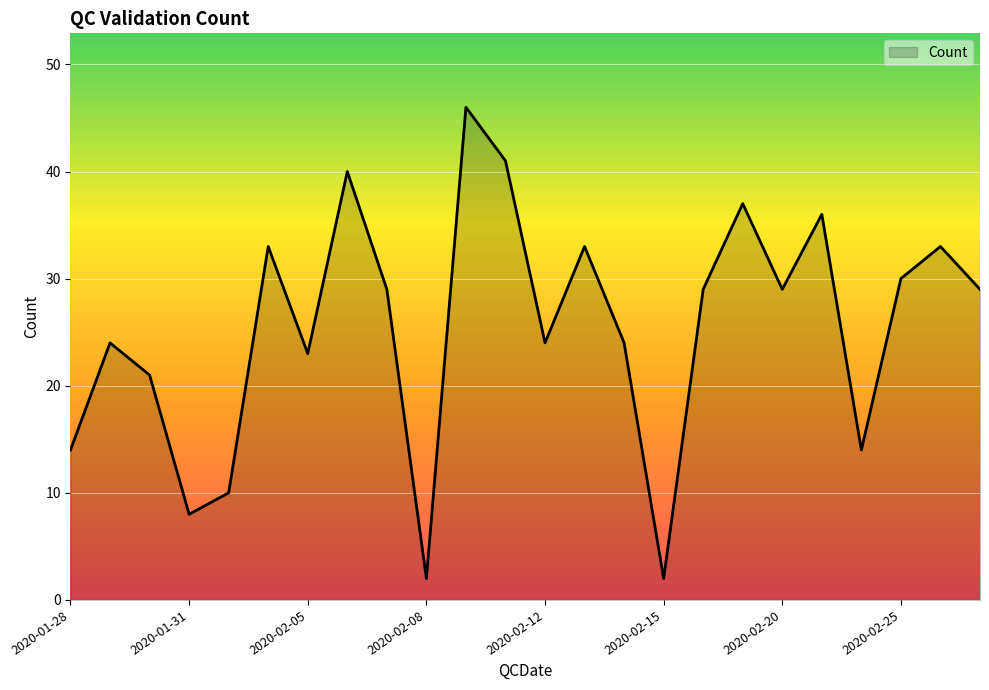

How many series are shown in this chart?

1